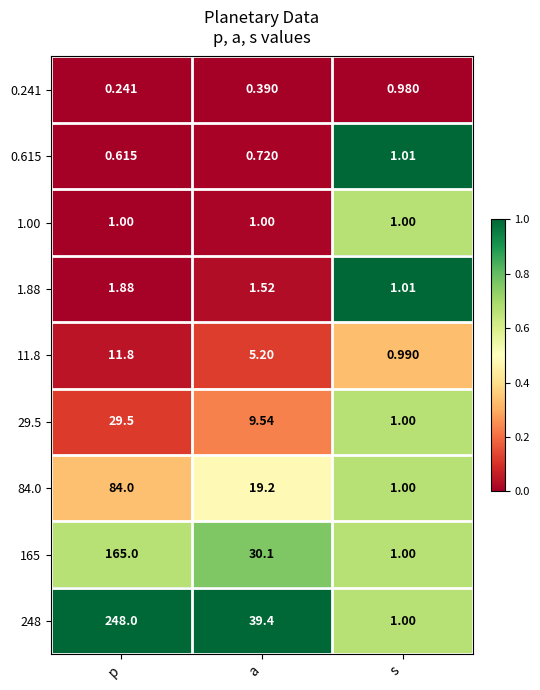

Is the value of 84.0 at s greater than the value of 0.615 at p?

Yes